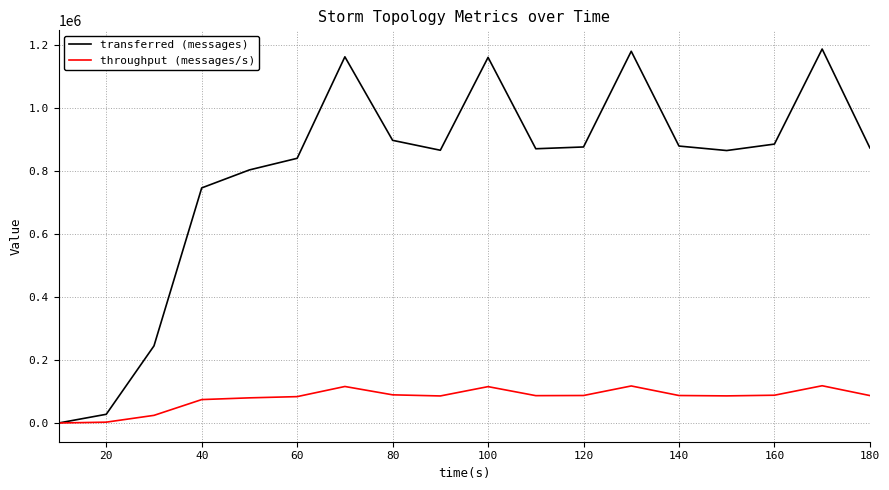

Which series has the largest total across all categories?

transferred (messages)